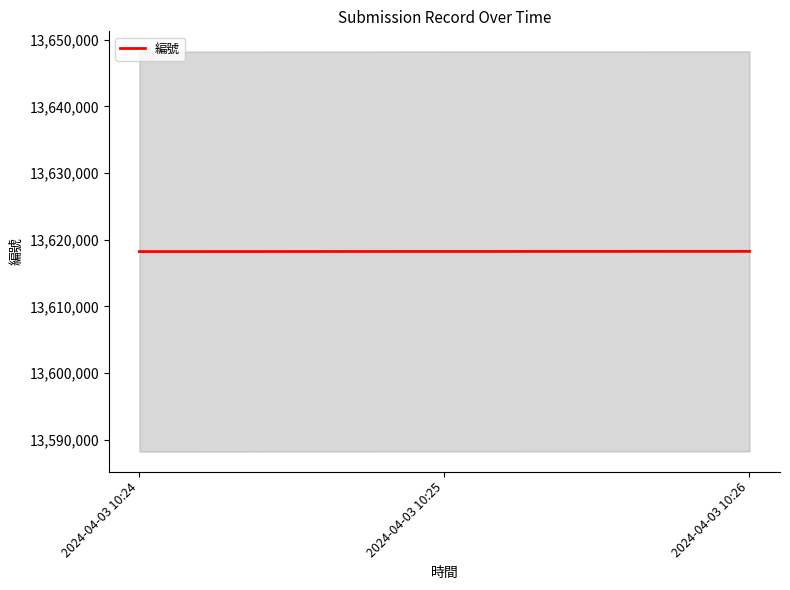

What is the average value?

13618249